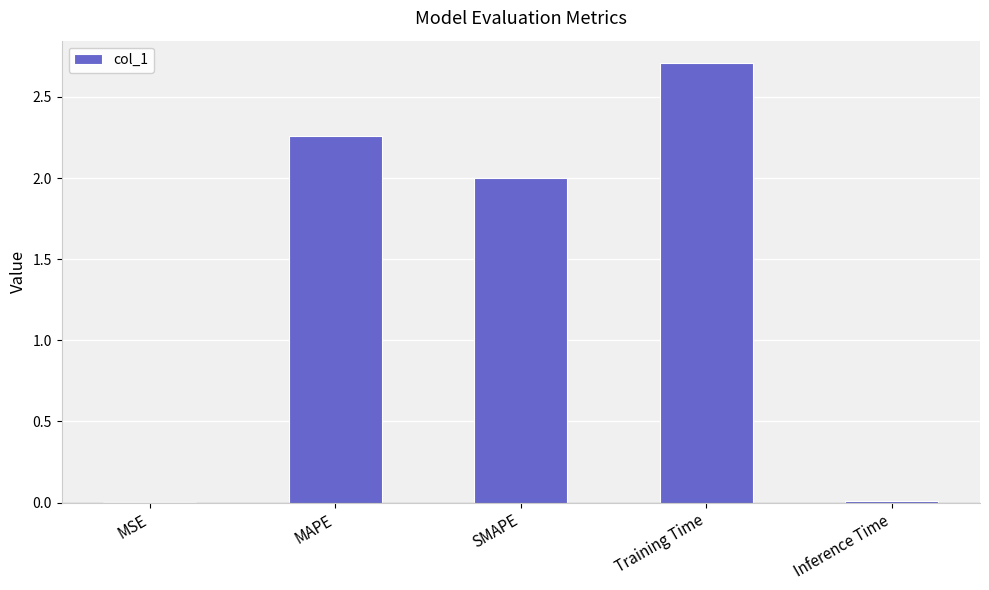

The value at MSE is 0.0. True or false?

True